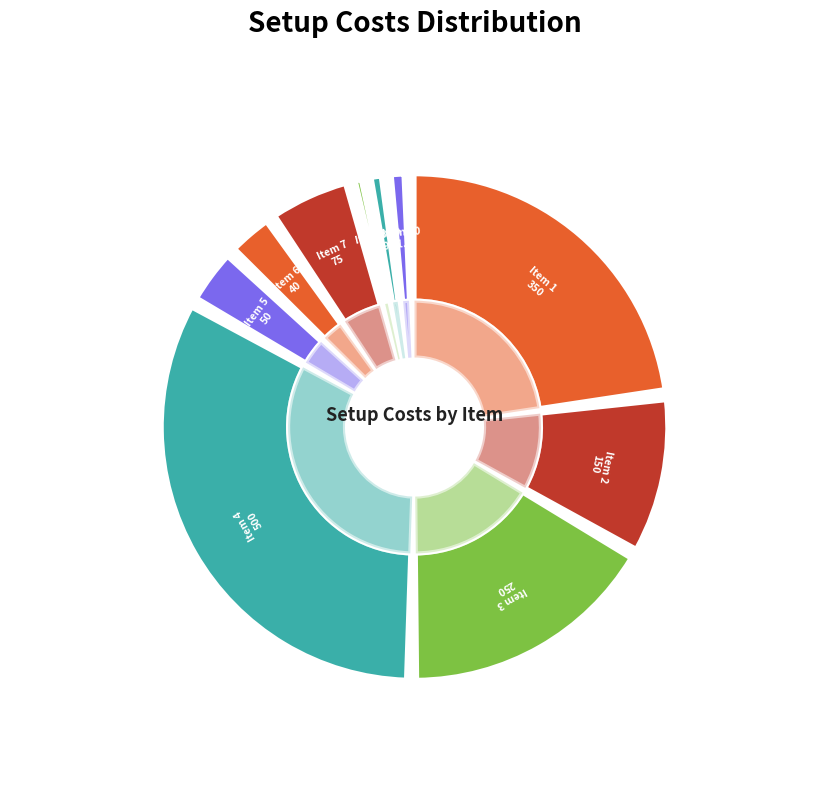

Rank the categories by value from lowest to highest.

8, 9, 10, 6, 5, 7, 2, 3, 1, 4